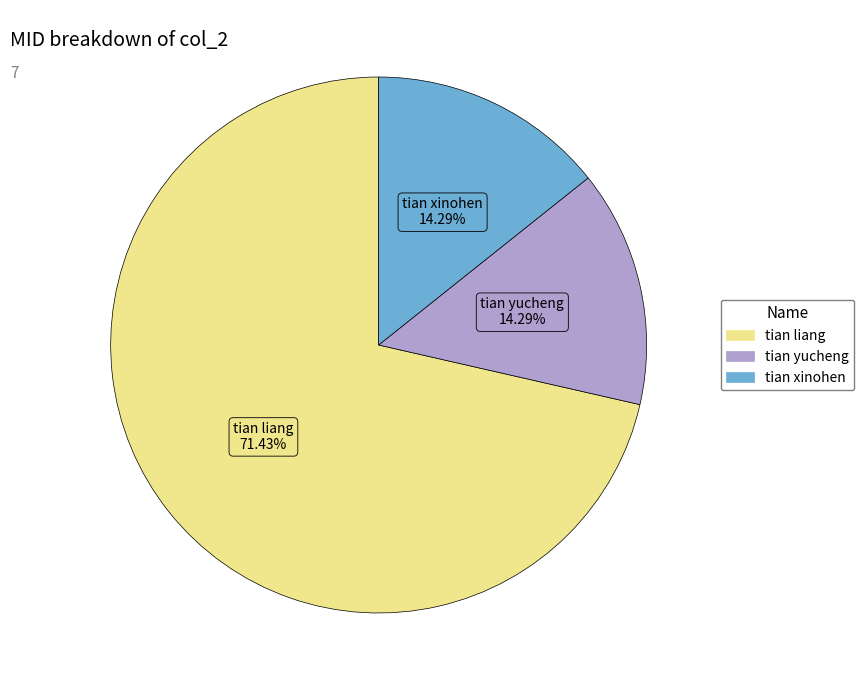

To the nearest percent, what portion does tian liang represent?

71%